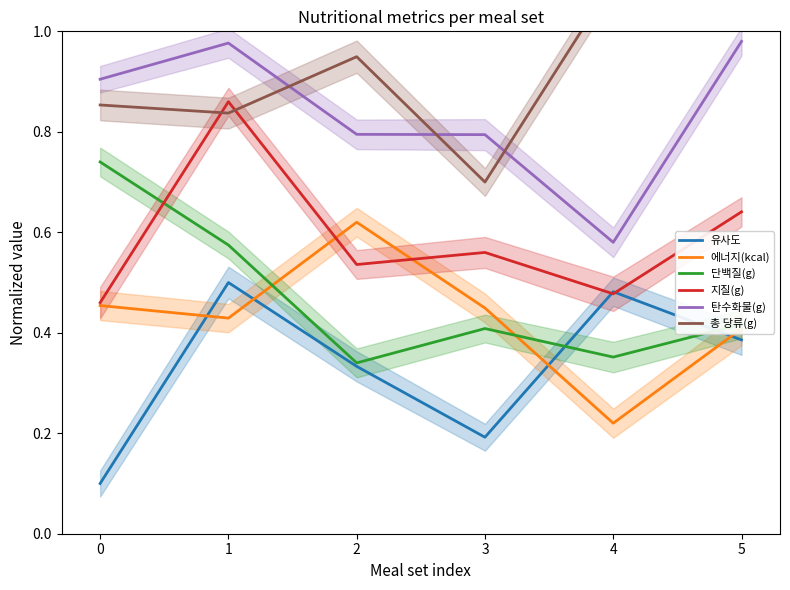

Is the value of 유사도 at 0 greater than the value of 지질(g) at 5?

No